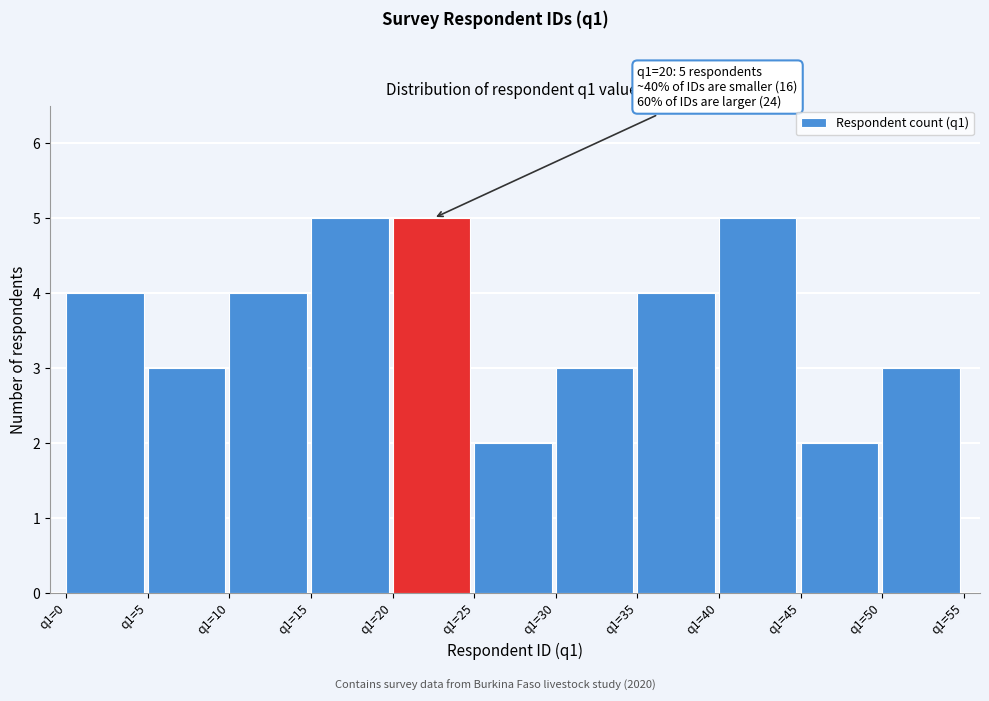

Reading left to right, extract all data points from this chart.

4	3	4	5	5	2	3	4	5	2	3